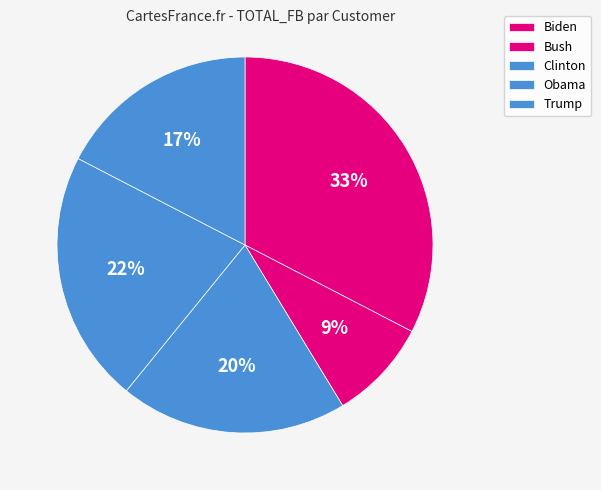

To the nearest percent, what is the average slice percentage?

20%